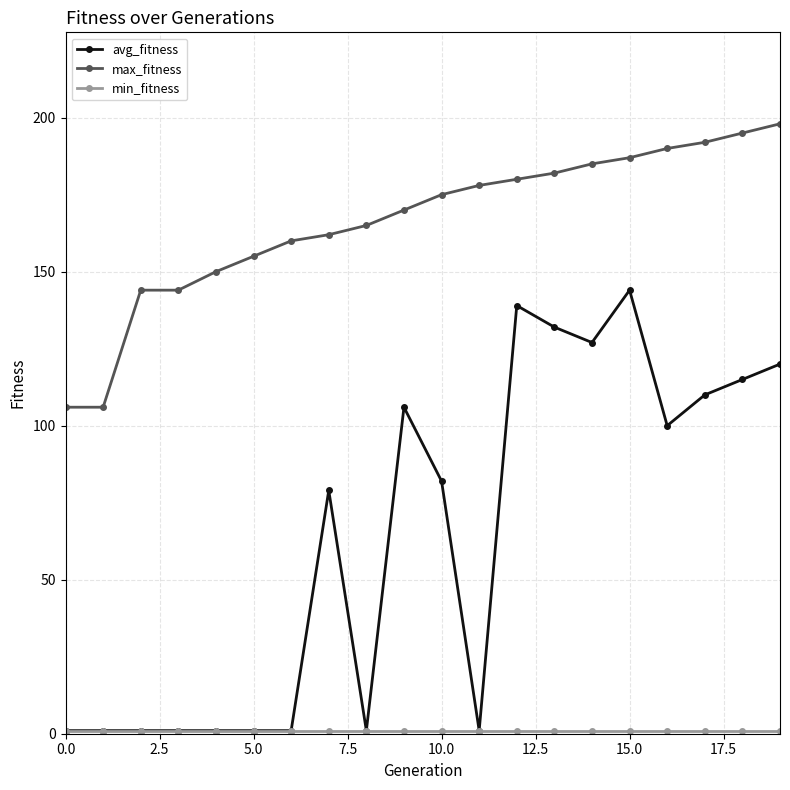

At how many categories does at least one series exceed 63?

20